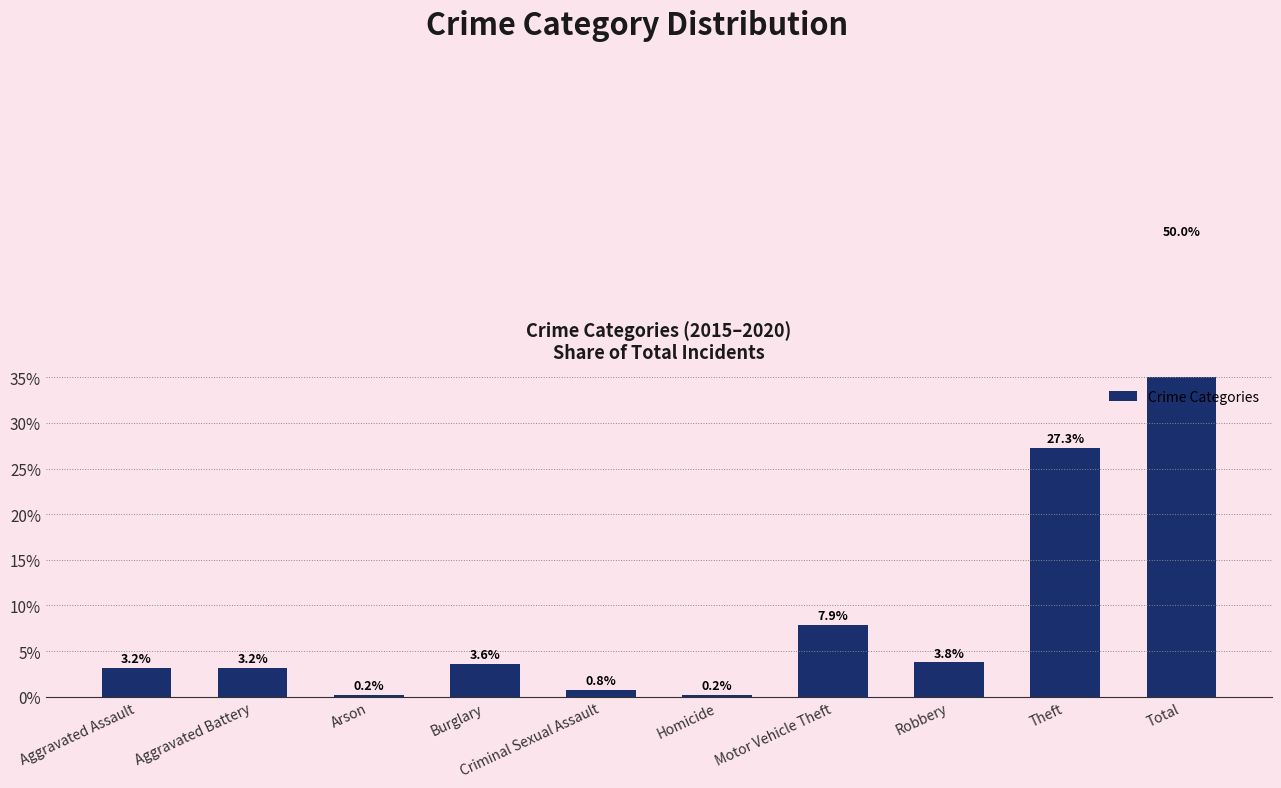

What is the label of the 9th bar from the right?

Aggravated Battery